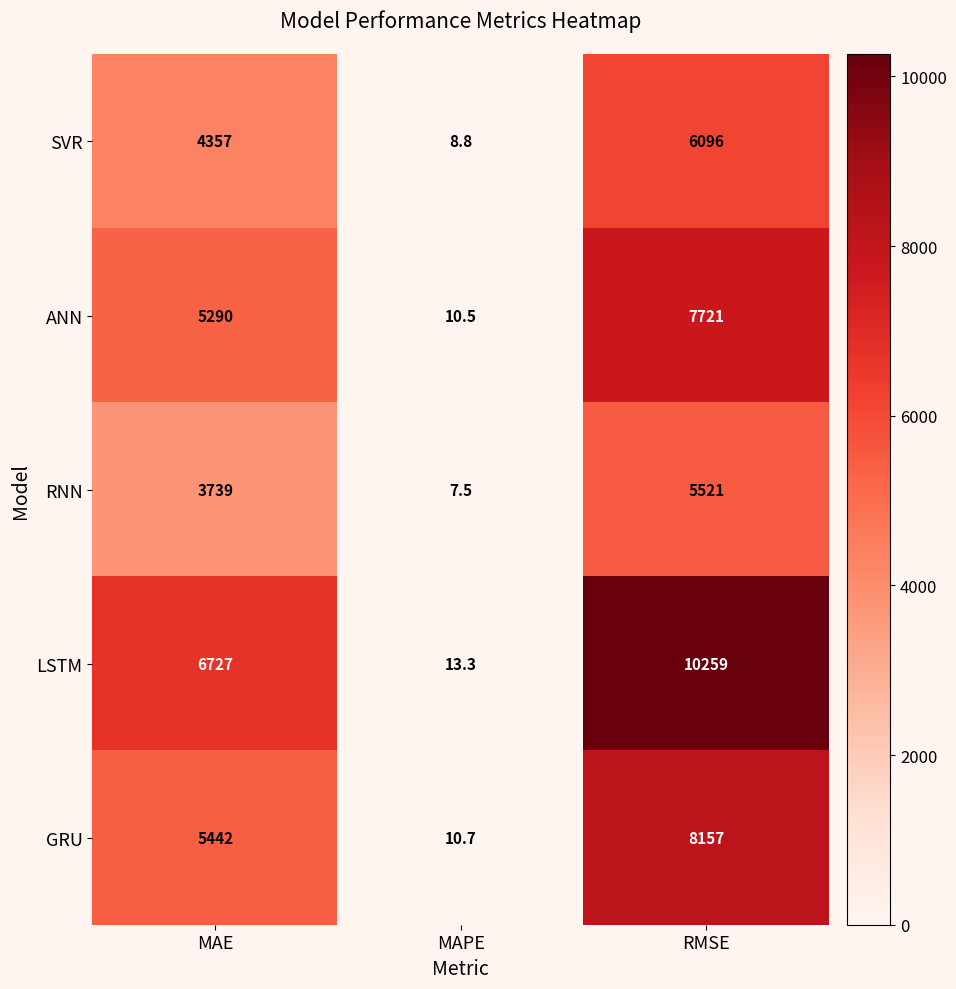

What is the sum of the RNN values at MAE and MAPE?

3746.5